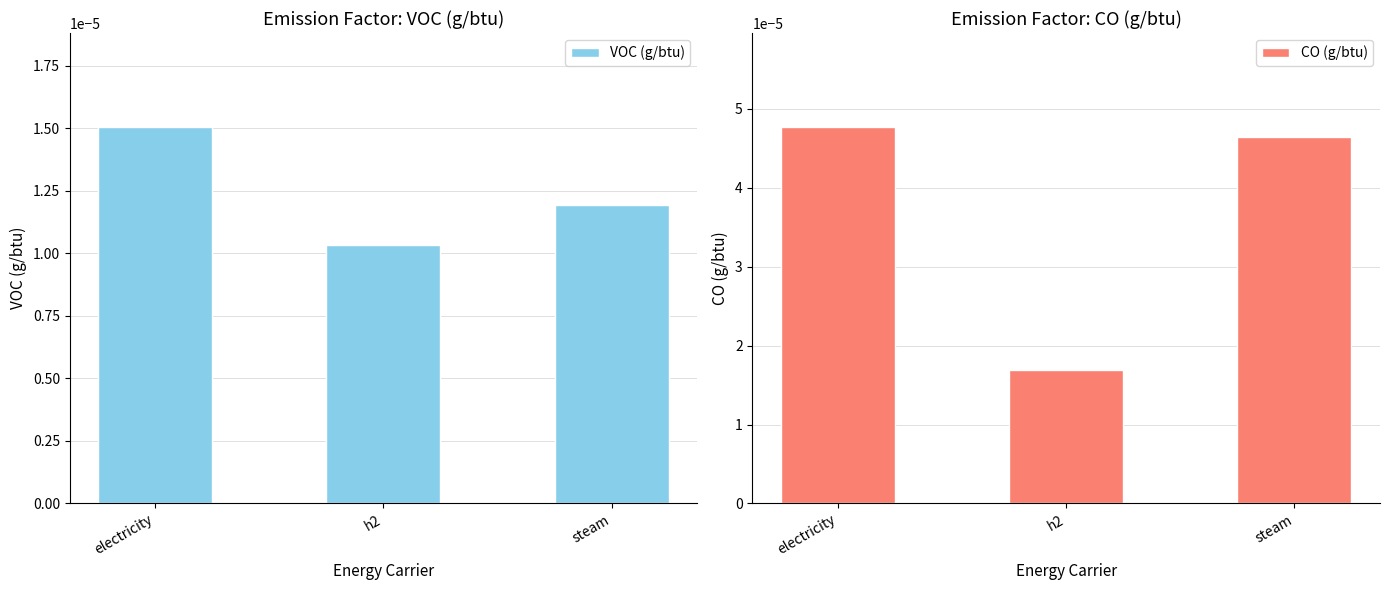

What are all the series names shown in the legend?

VOC (g/btu), CO (g/btu)